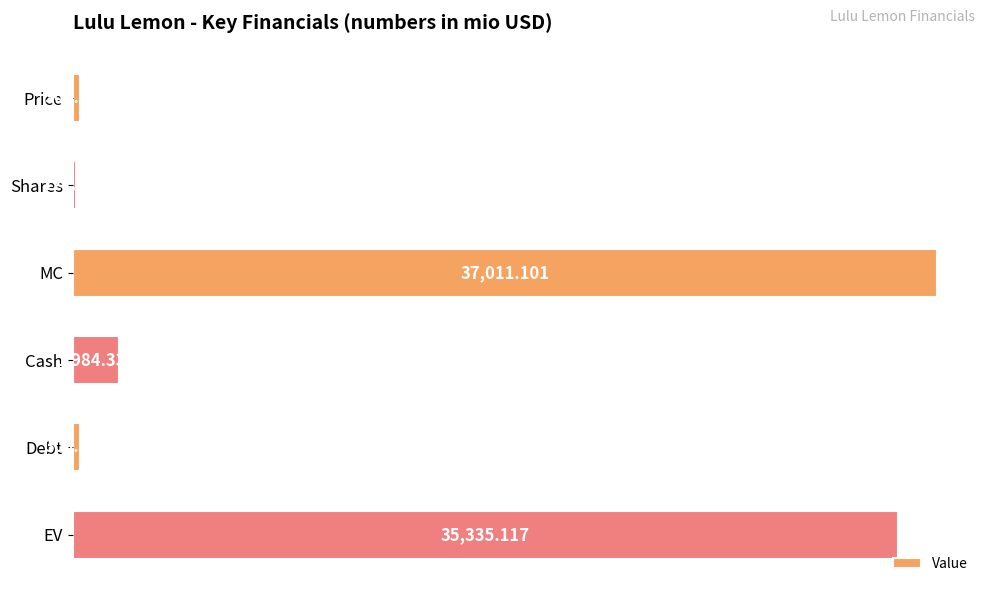

What is the difference between the maximum and minimum values?

36889.4